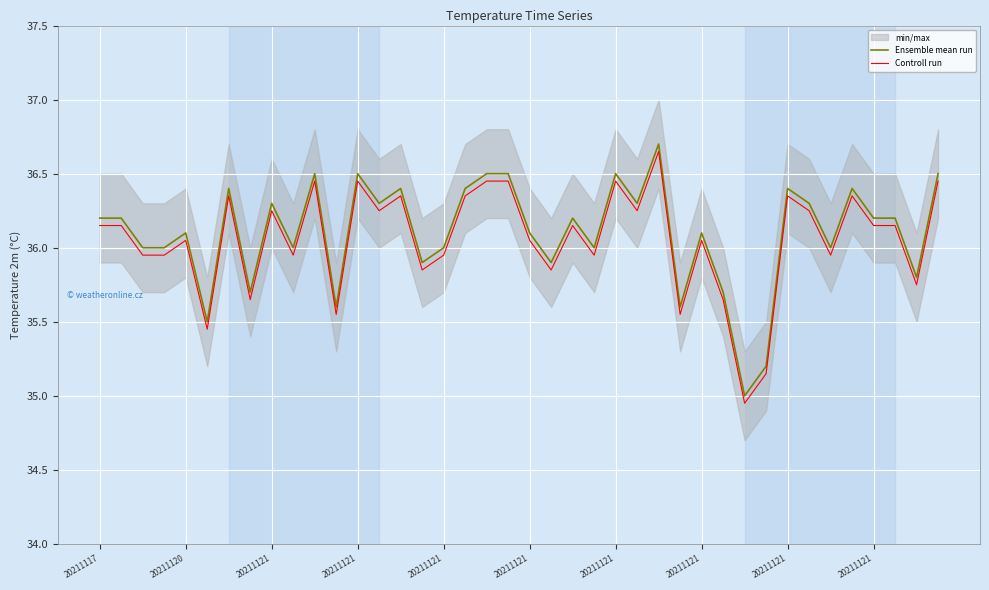

Which series changed the most between 15 and 25?

Ensemble mean run